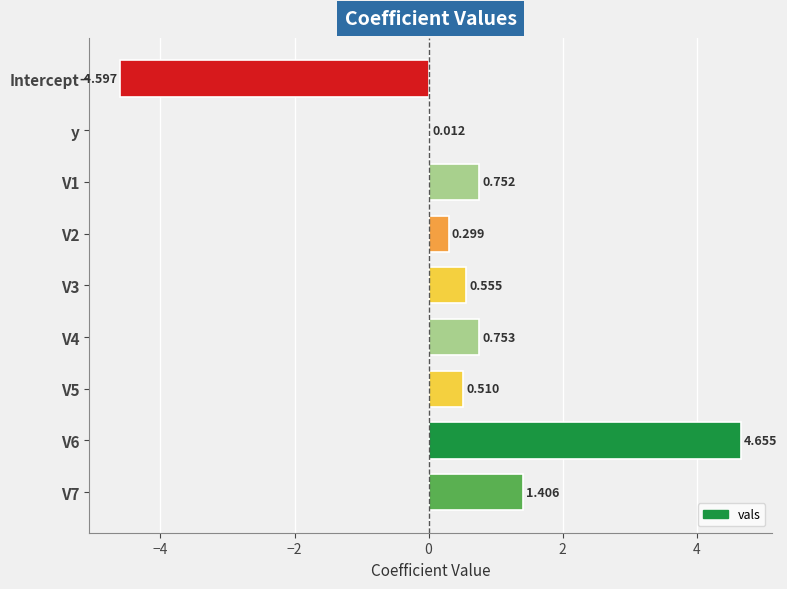

Which category has the highest value across all series?

V6